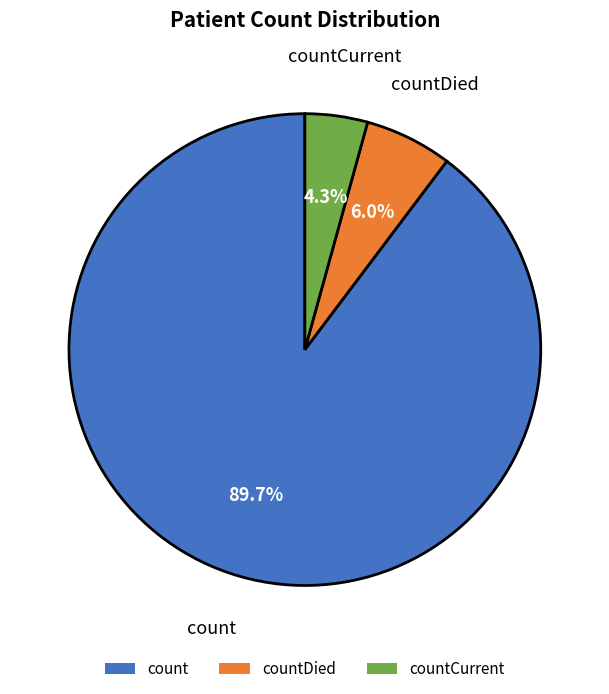

Count the number of slices in the pie.

3